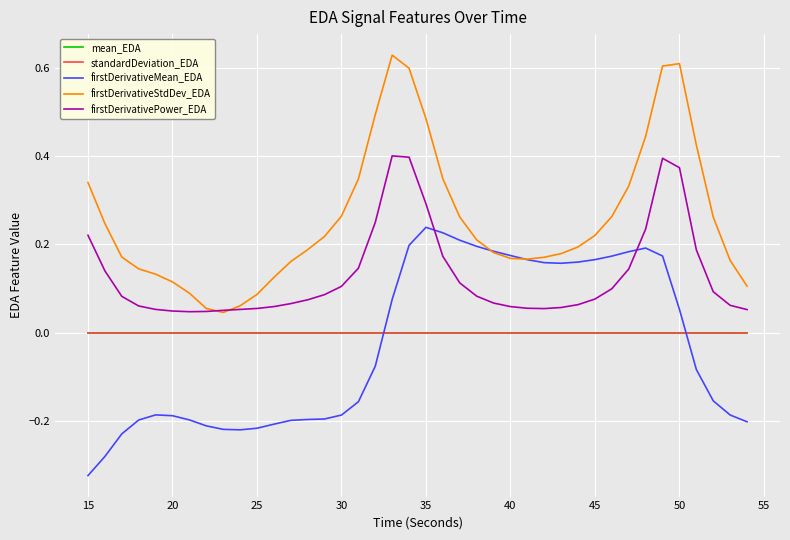

Is this an area chart (filled region under the line)?

No